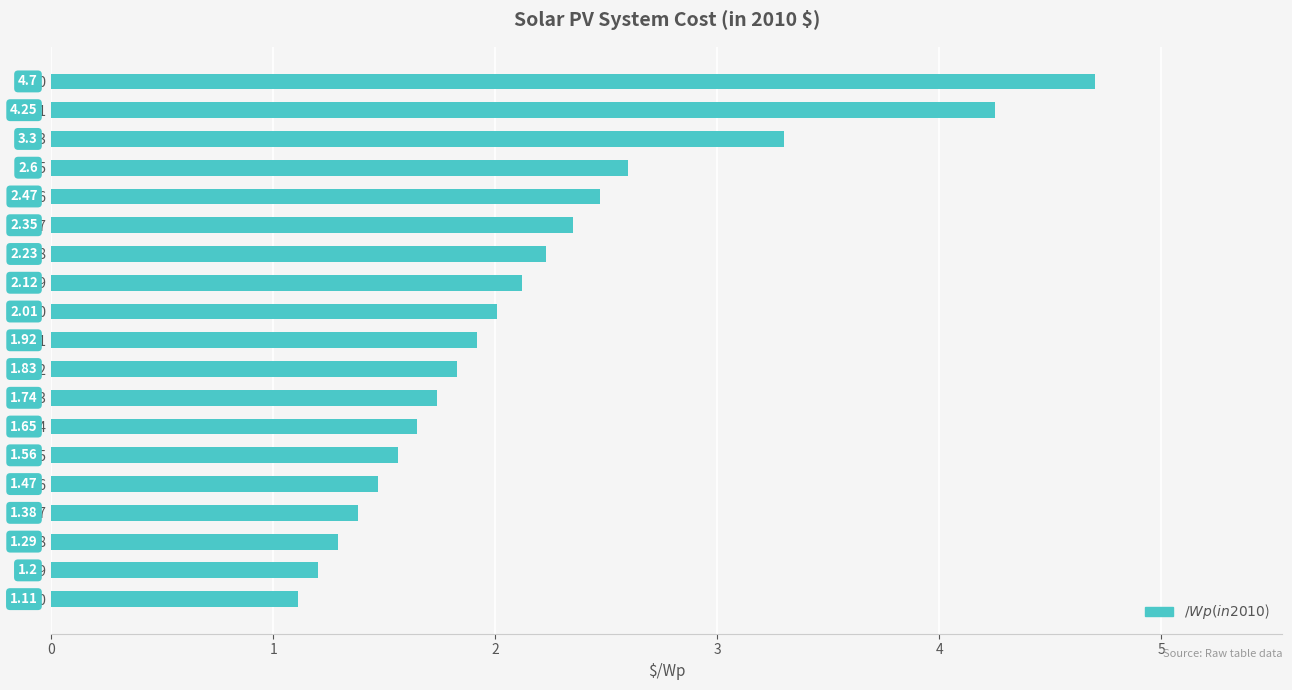

What is the difference between the maximum and minimum values?

3.6